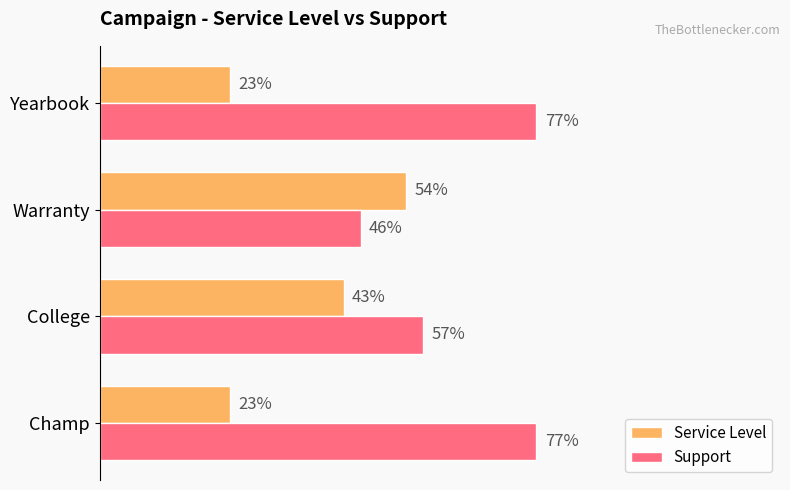

Is the value of Service Level at Champ greater than the value of Support at Warranty?

No